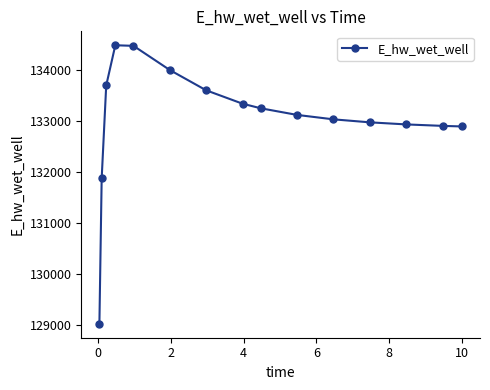

What is the value of the 9th point from the left?

133245.5